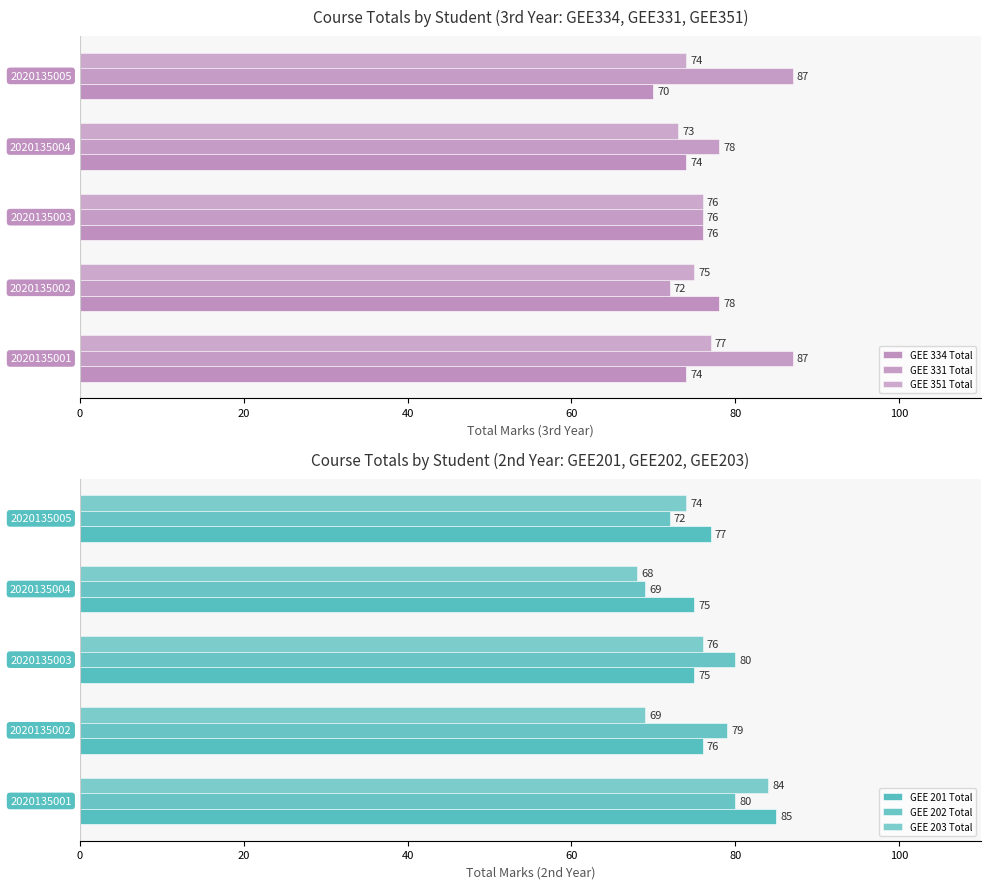

What is the difference between the maximum and minimum values in the GEE 334 Total series?

8